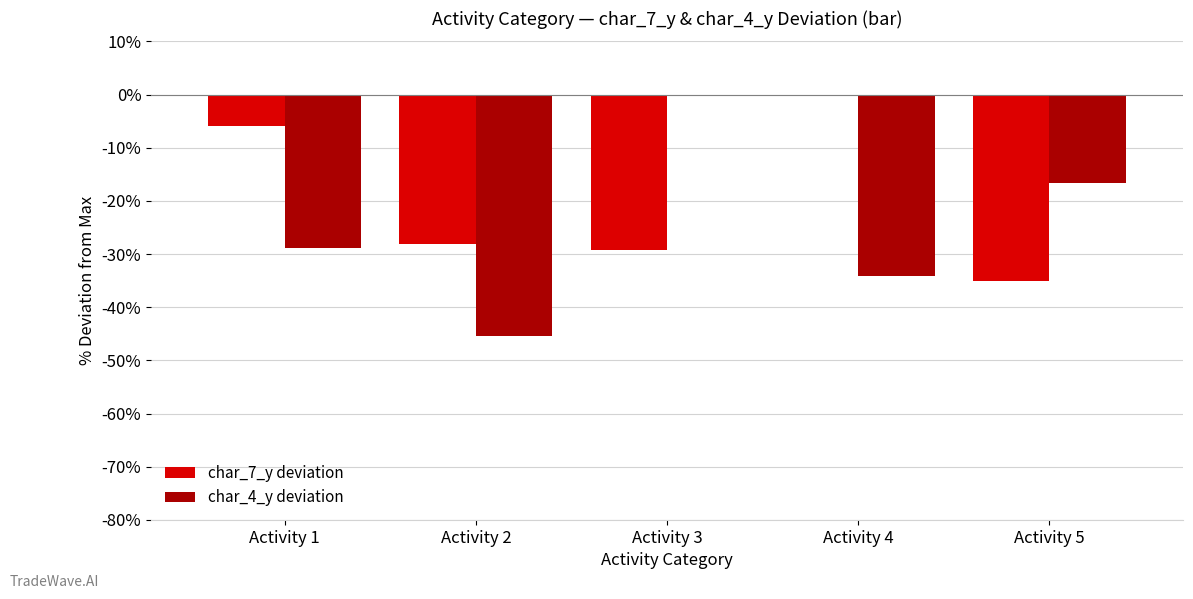

True or false: char_7_y deviation has a value of -40.6 at Activity 2.

False